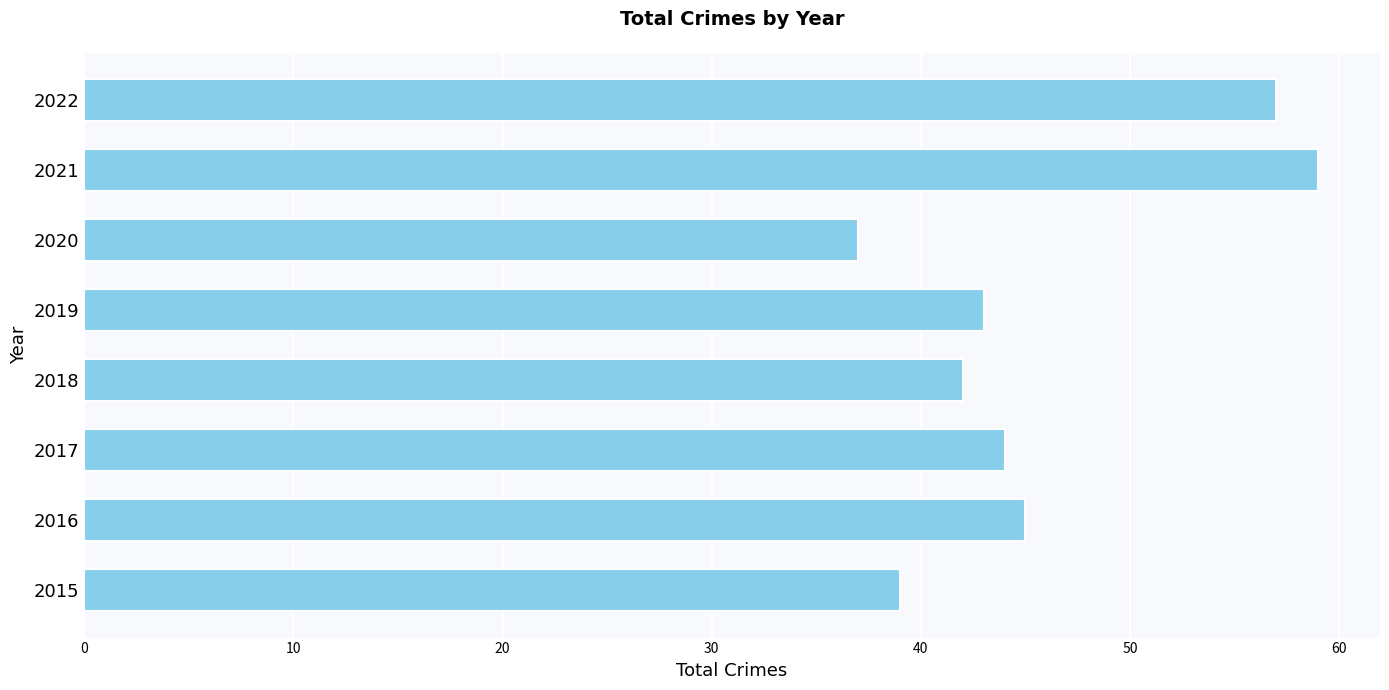

Reading bottom to top, extract all data points from this chart.

2015=39	2016=45	2017=44	2018=42	2019=43	2020=37	2021=59	2022=57